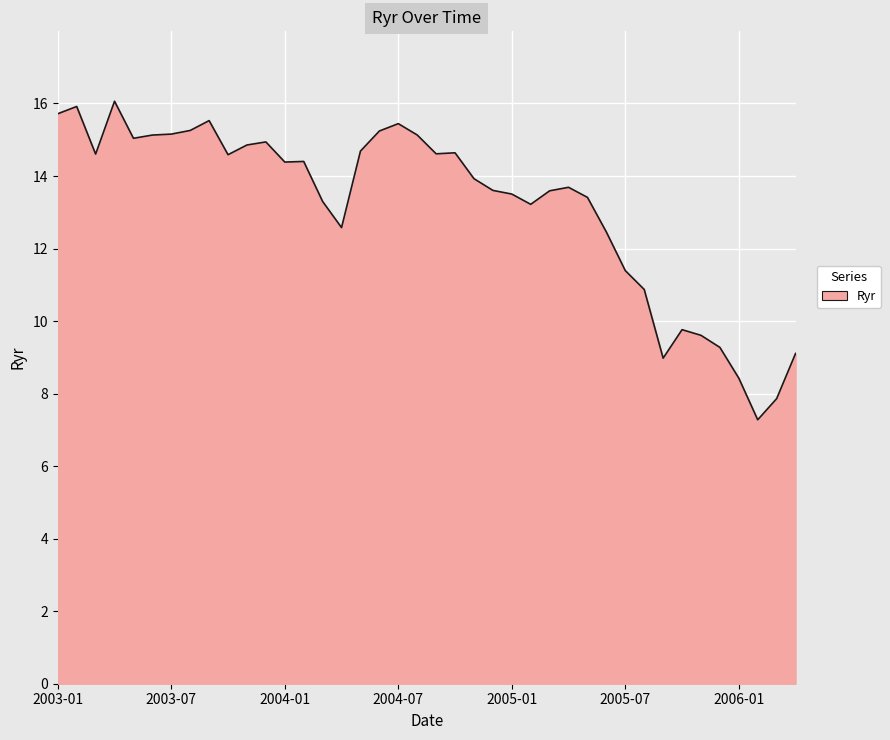

What is the minimum value shown in the chart?

7.3